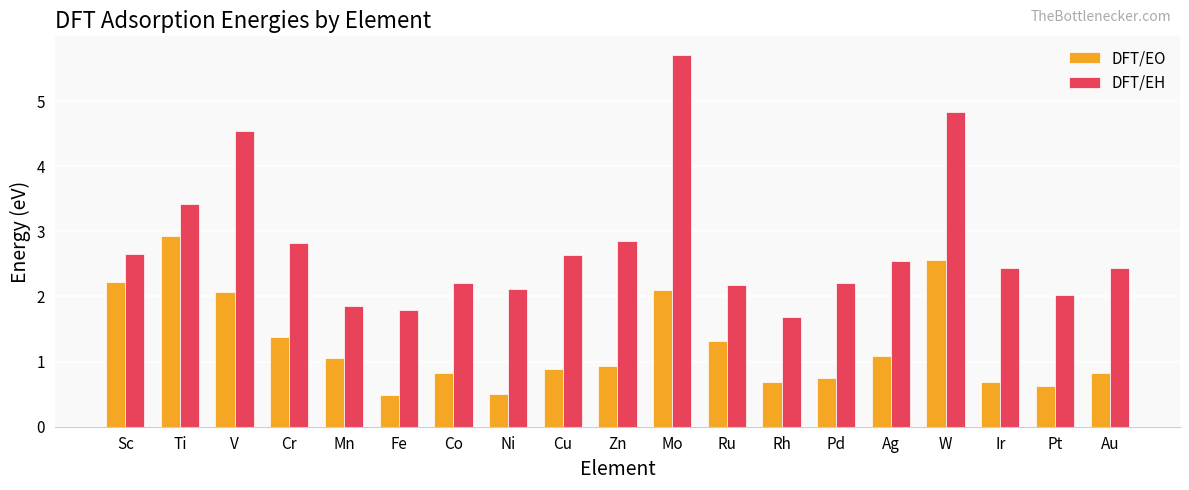

Reading right to left, what are all the values shown in this chart?

DFT/EO: 0.8	0.6	0.7	2.6	1.1	0.8	0.7	1.3	2.1	0.9	0.9	0.5	0.8	0.5	1.1	1.4	2.1	2.9	2.2
DFT/EH: 2.4	2.0	2.4	4.8	2.5	2.2	1.7	2.2	5.7	2.9	2.6	2.1	2.2	1.8	1.9	2.8	4.5	3.4	2.7